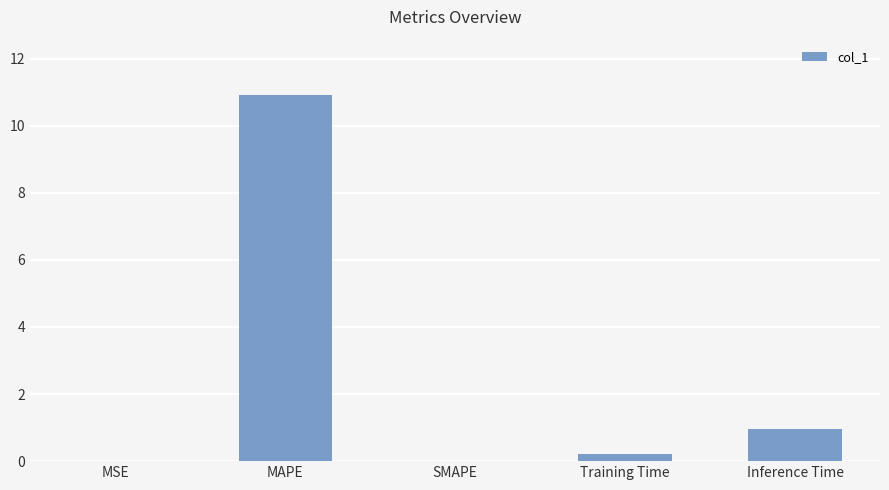

Which has a higher value, MSE or Inference Time?

Inference Time